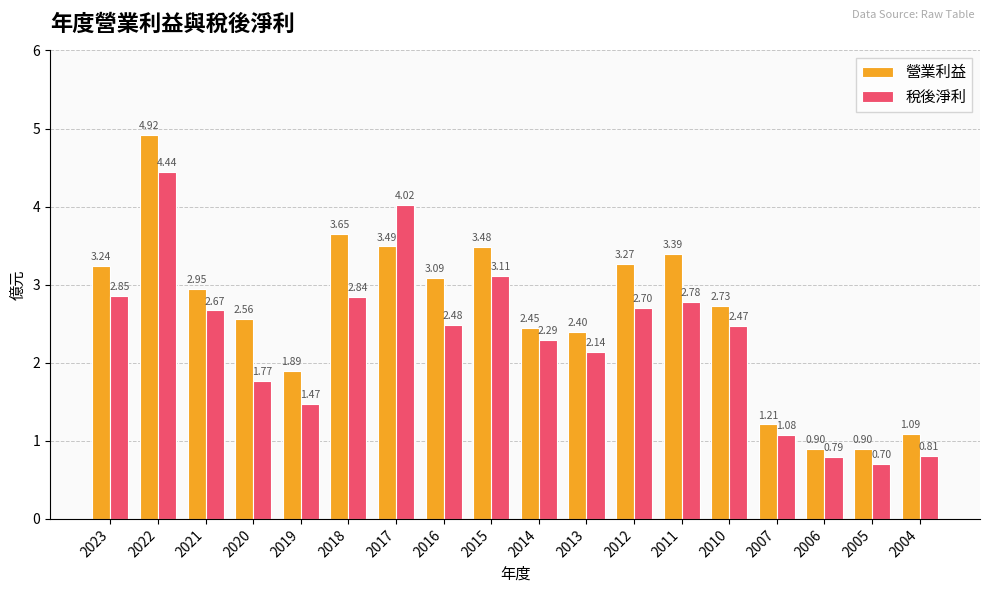

What is the difference between the highest and lowest values at 2013?

0.3